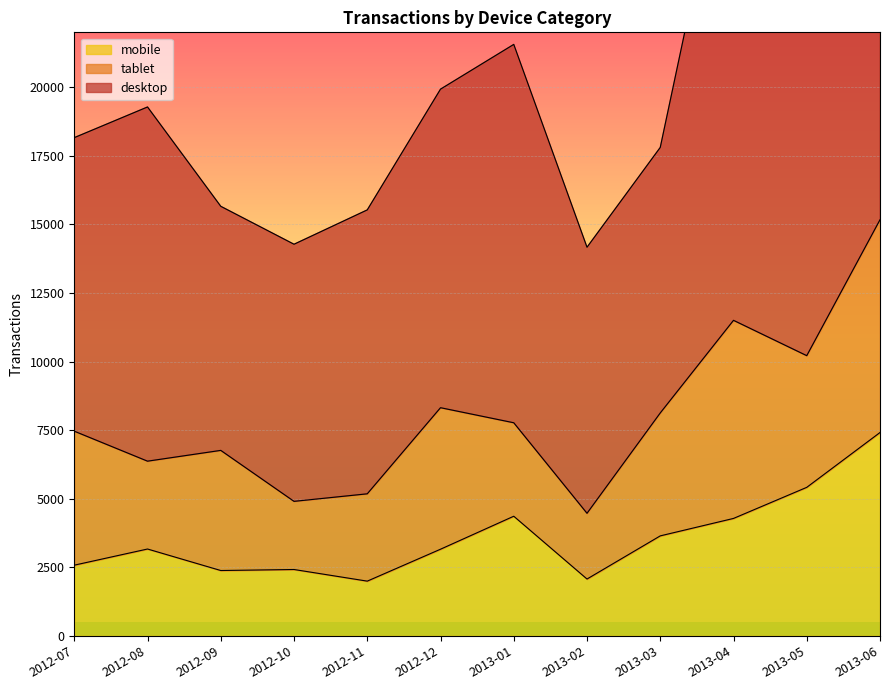

How many intersections are there between tablet and mobile?

4